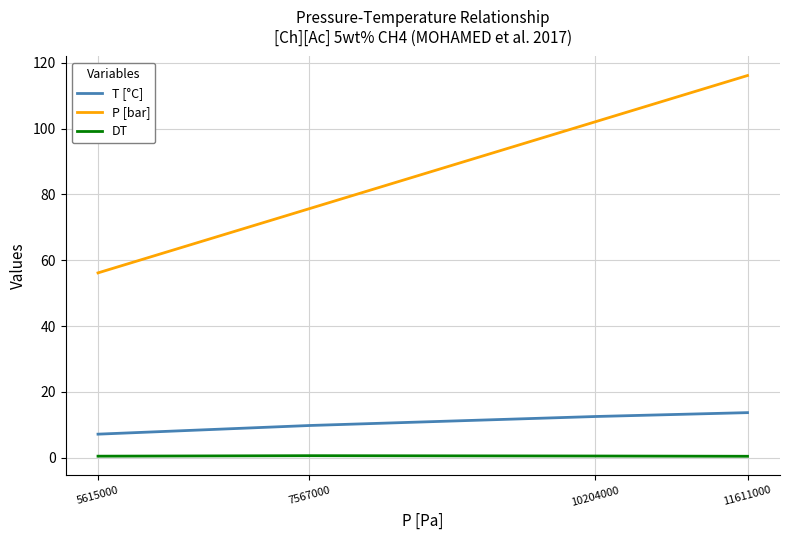

What value does the P [bar] series have at 11611000?

116.1